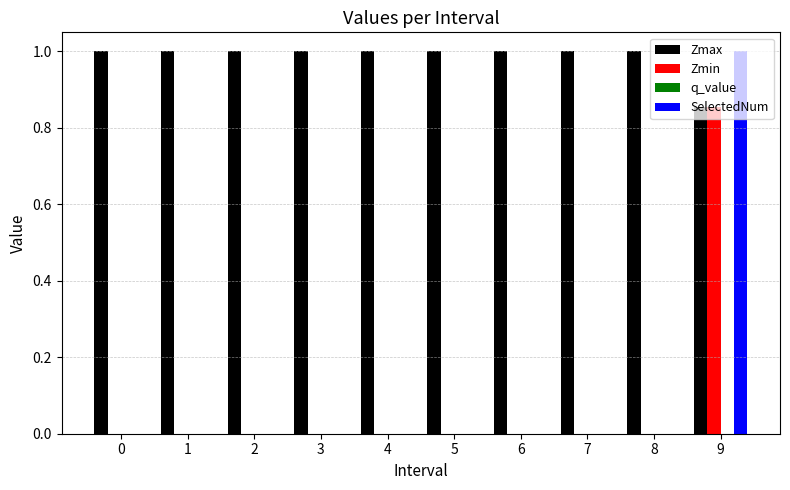

What is the maximum value for SelectedNum?

1.0